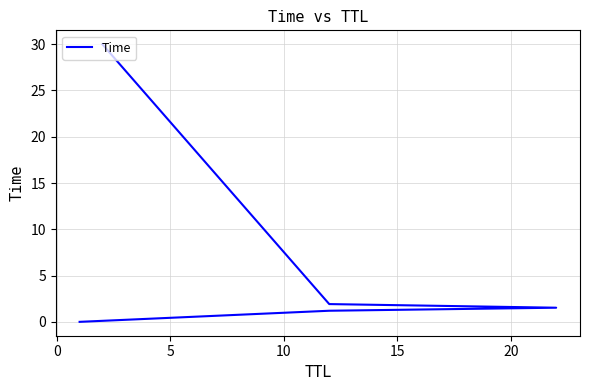

The value at −5 is 0.0. True or false?

False